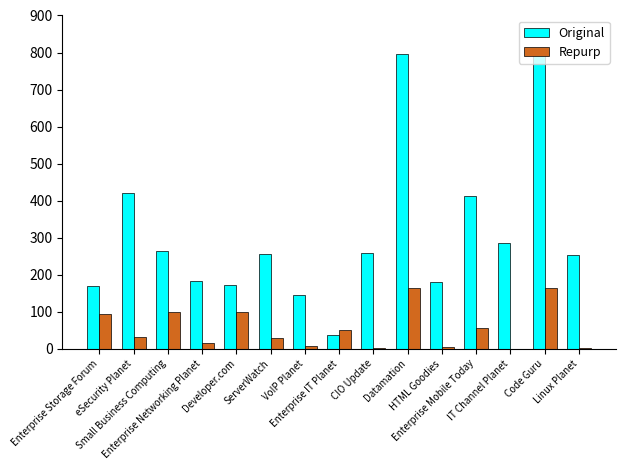

Which series has the largest total across all categories?

Original